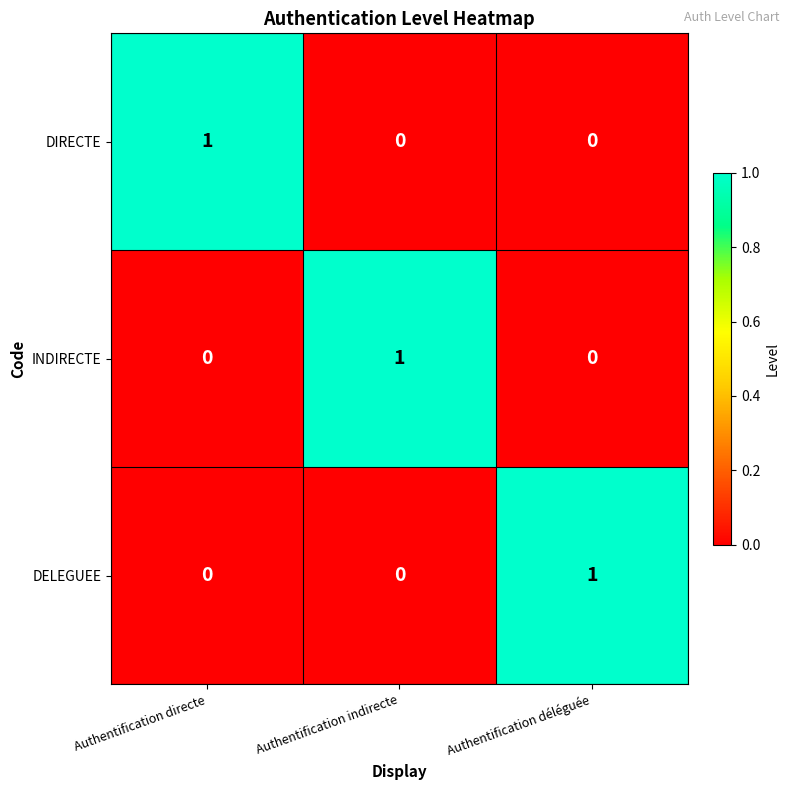

At which label does DIRECTE reach its peak?

Authentification directe